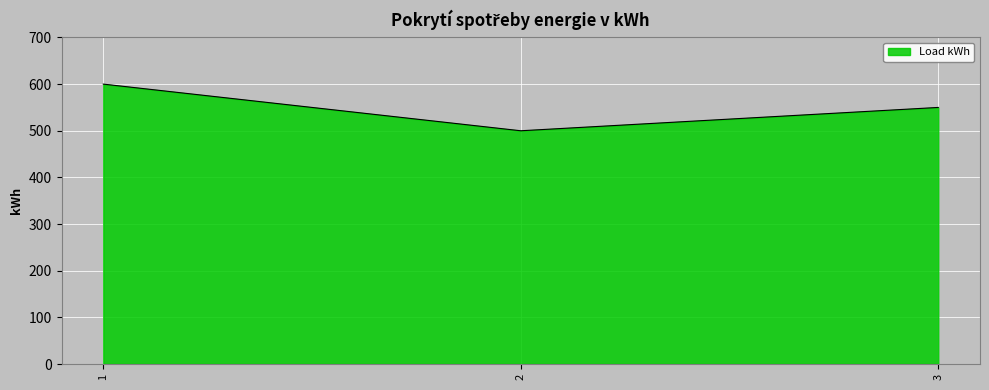

What is the ratio of the value at 2 to the value at 1?

0.8